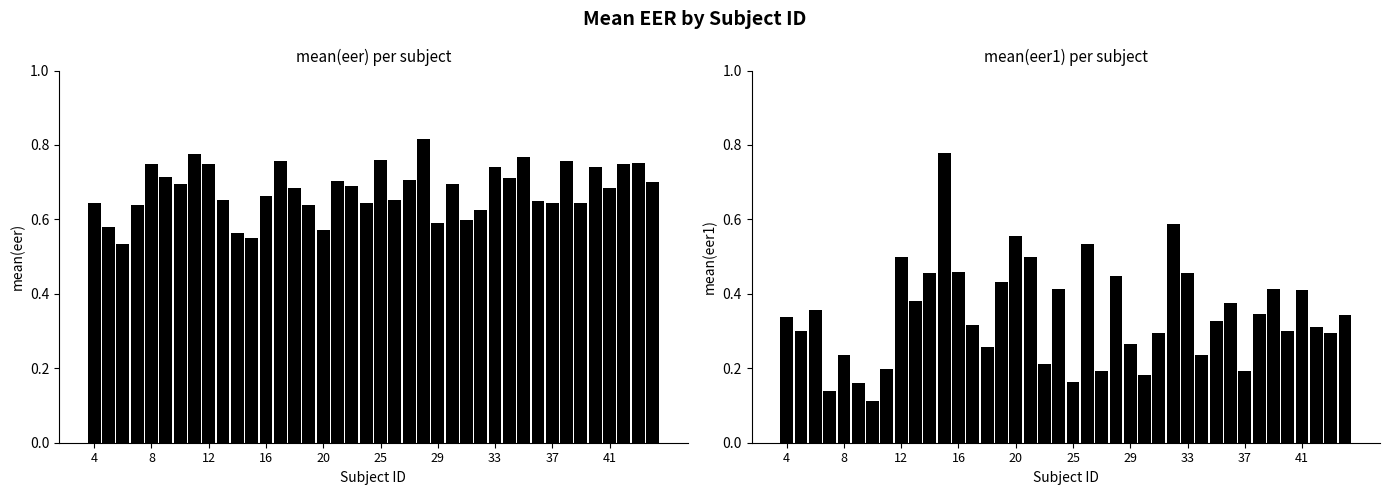

What is the minimum value shown in the chart?

0.1